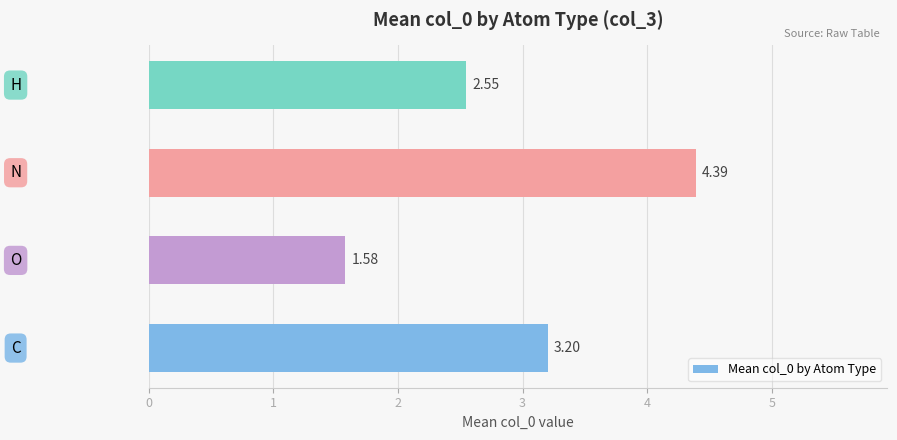

What is the difference between the maximum and second lowest values?

1.8